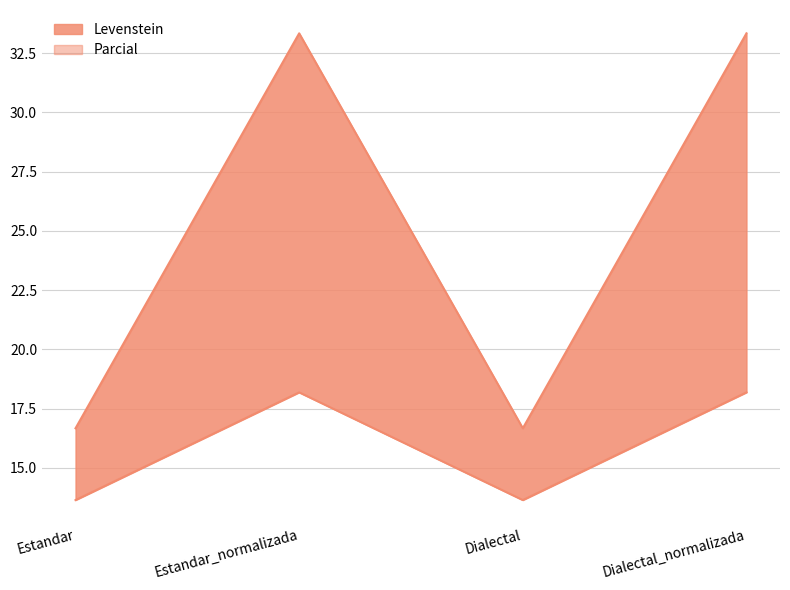

What is the label of the 2nd point from the left?

Estandar_normalizada